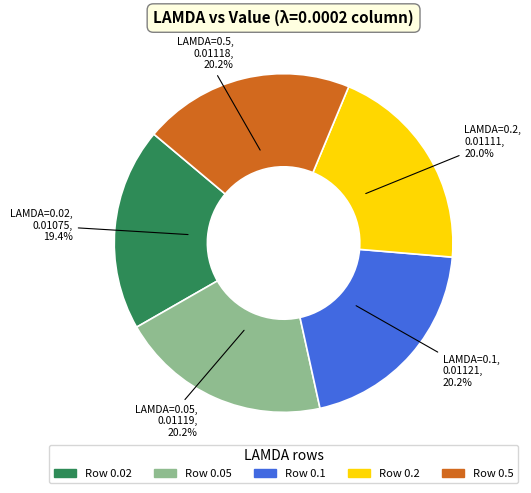

To the nearest percent, what is the average slice percentage?

20%